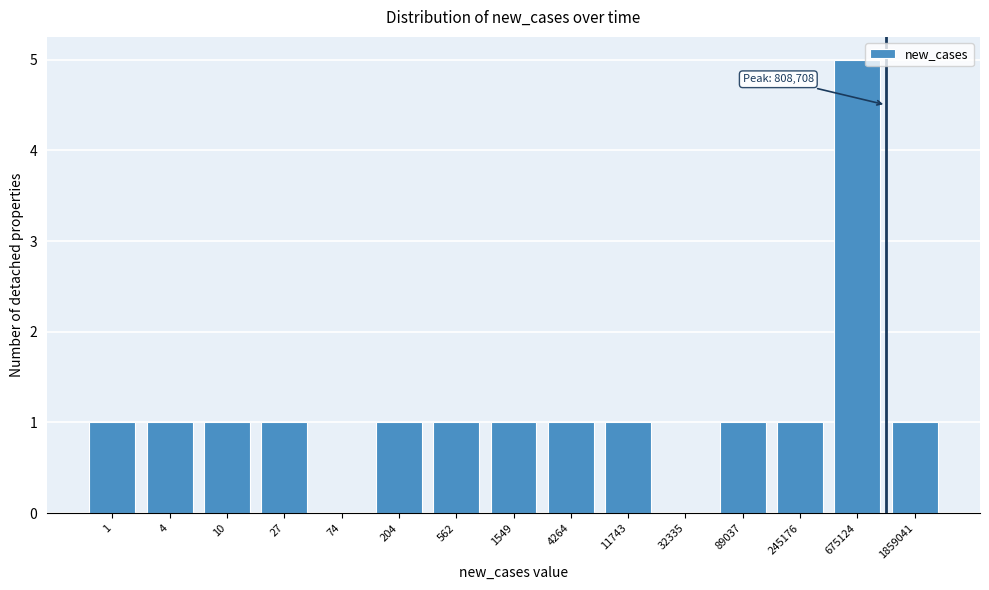

Reading left to right, list all the values displayed in this chart.

1=1	4=1	10=1	27=1	74=0	204=1	562=1	1549=1	4264=1	11743=1	32335=0	89037=1	245176=1	675124=5	1859041=1